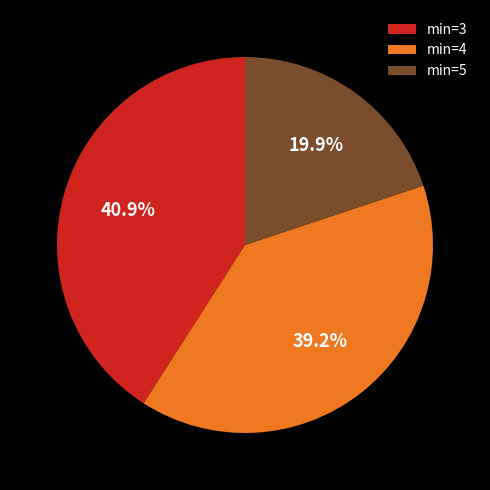

Which slice is the smallest?

min=5